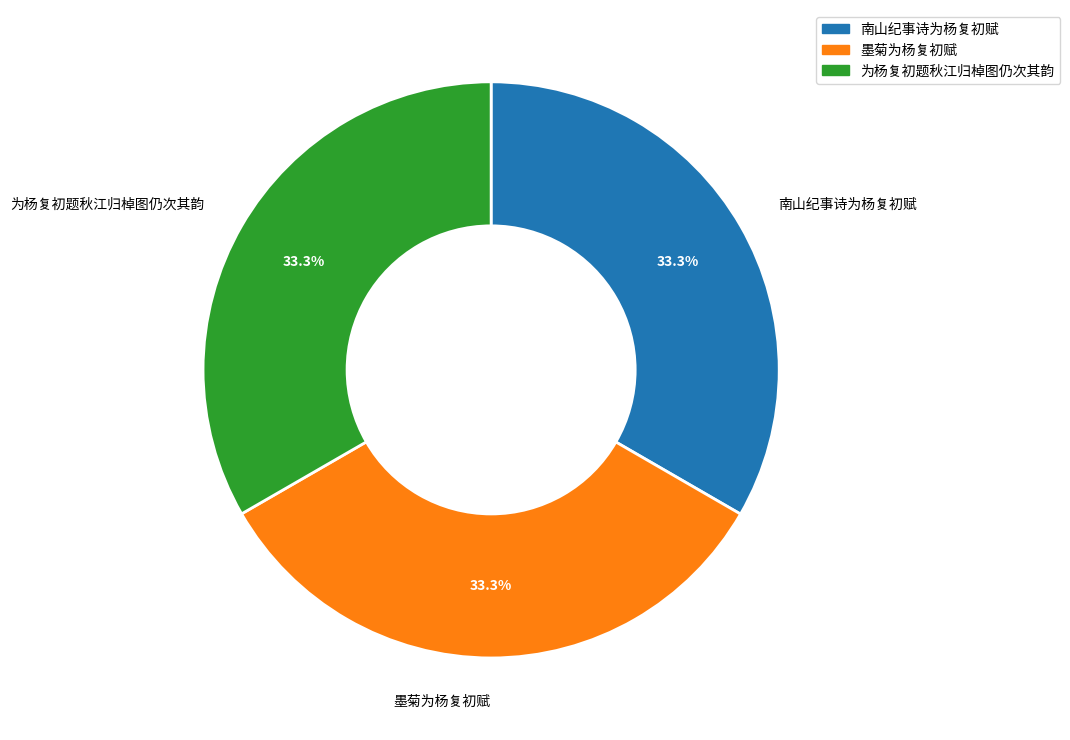

What is the ratio of the value at 南山纪事诗为杨复初赋 to the value at 墨菊为杨复初赋?

1.0